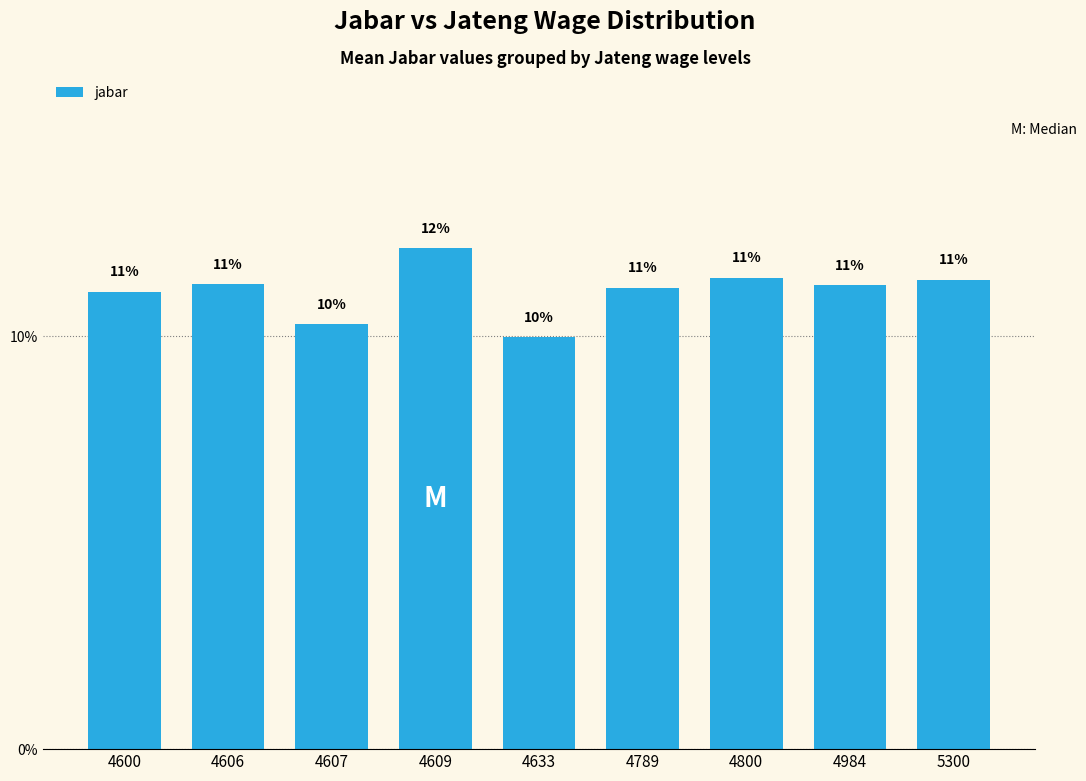

Are the bars horizontal?

No